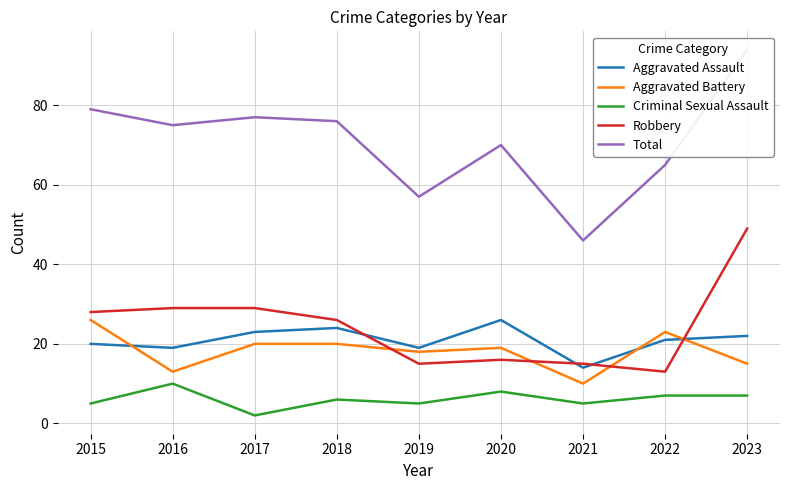

Reading right to left, extract all data points from this chart.

Aggravated Assault: 2023=22	2022=21	2021=14	2020=26	2019=19	2018=24	2017=23	2016=19	2015=20
Aggravated Battery: 2023=15	2022=23	2021=10	2020=19	2019=18	2018=20	2017=20	2016=13	2015=26
Criminal Sexual Assault: 2023=7	2022=7	2021=5	2020=8	2019=5	2018=6	2017=2	2016=10	2015=5
Robbery: 2023=49	2022=13	2021=15	2020=16	2019=15	2018=26	2017=29	2016=29	2015=28
Total: 2023=94	2022=65	2021=46	2020=70	2019=57	2018=76	2017=77	2016=75	2015=79